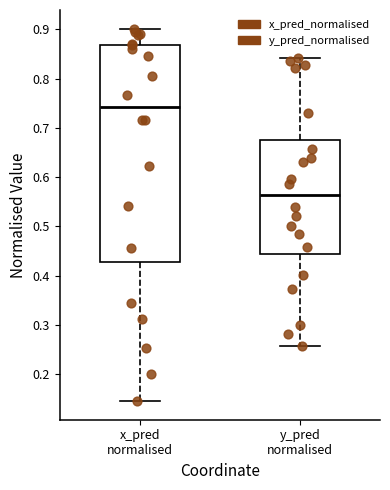

Which box is the tallest, from its lower edge to its upper edge?

x_pred normalised